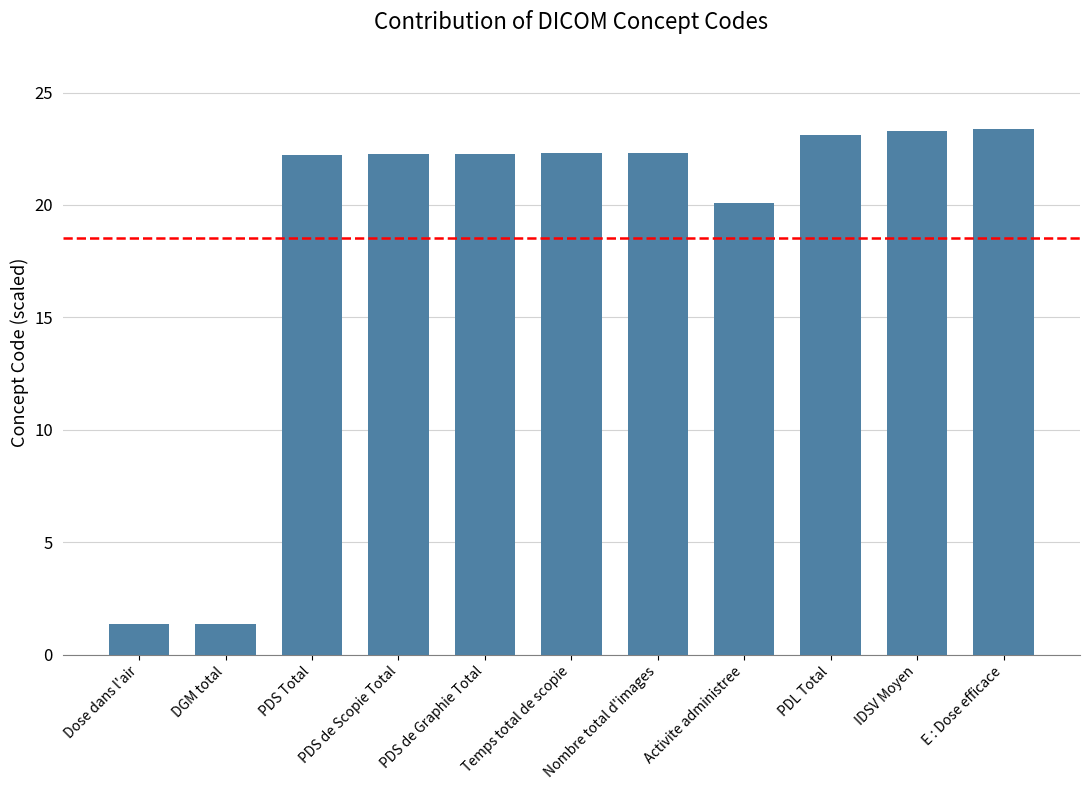

How many bars are there in total?

11